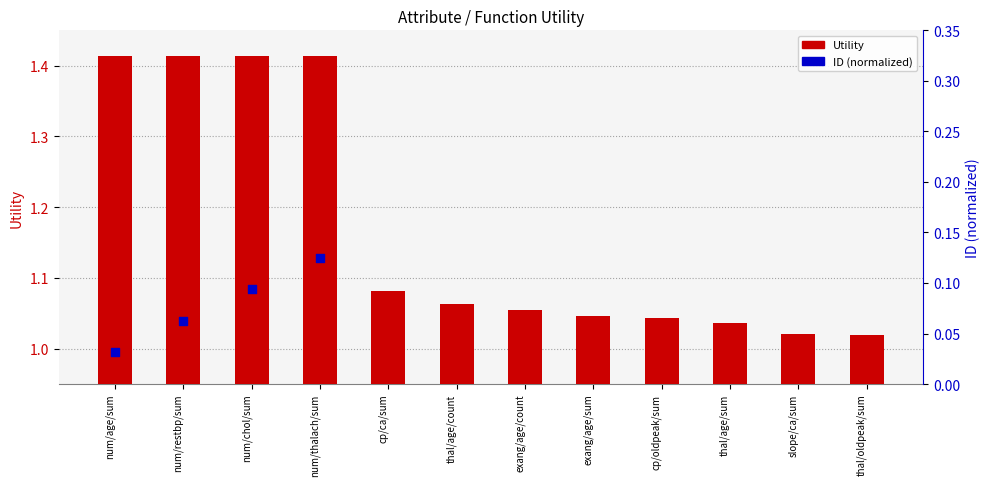

Which series has the largest total across all categories?

Utility